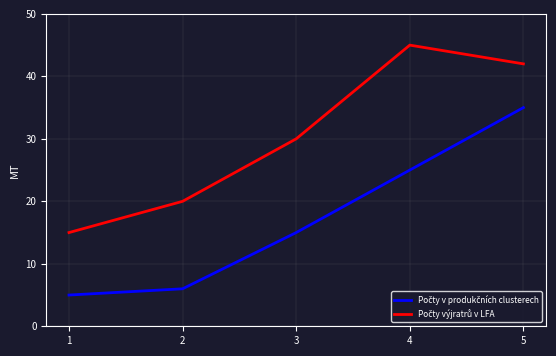

How many distinct data groups are displayed?

2